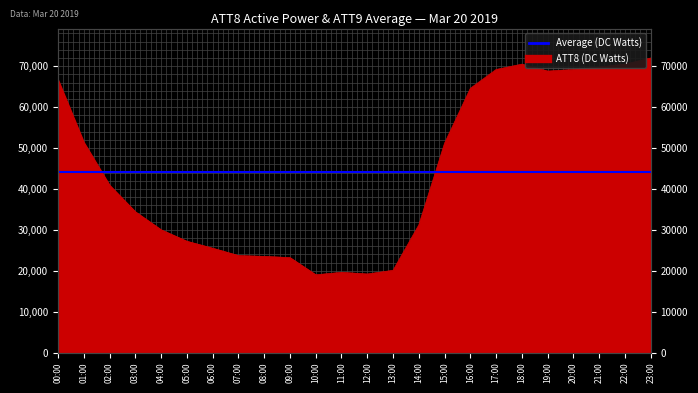

Where is the first local maximum?

11:00